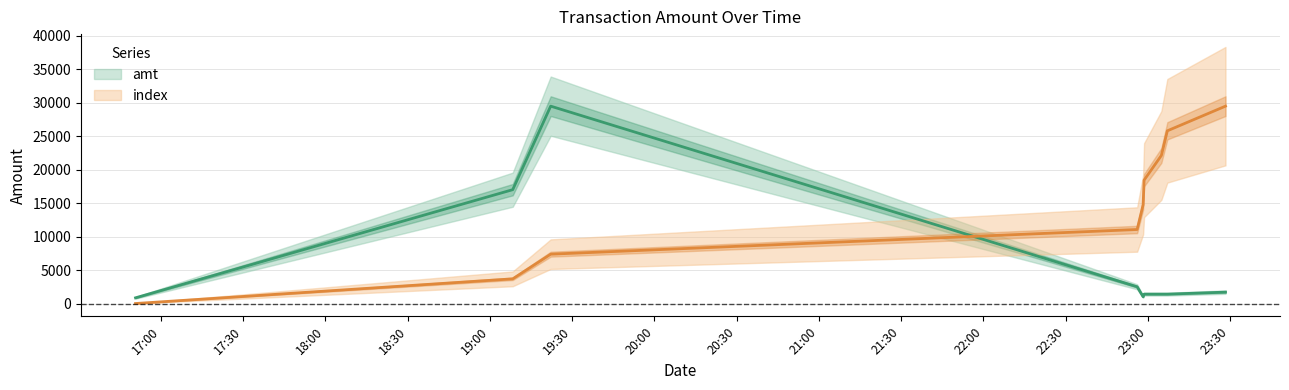

Reading right to left, what are all the values shown in this chart?

index: 2023-09-04 23:28:19=29472.3	2023-09-04 23:07:06=25788.3	2023-09-04 23:04:55=22104.3	2023-09-04 22:58:37=18420.2	2023-09-04 22:58:16=14736.2	2023-09-04 22:56:05=11052.1	2023-09-04 19:22:09=7368.1	2023-09-04 19:08:18=3684.0	2023-09-04 16:50:42=0.0
amt: 2023-09-04 23:28:19=1700.0	2023-09-04 23:07:06=1400.0	2023-09-04 23:04:55=1400.0	2023-09-04 22:58:37=1400.0	2023-09-04 22:58:16=1010.0	2023-09-04 22:56:05=2500.0	2023-09-04 19:22:09=29472.3	2023-09-04 19:08:18=17000.0	2023-09-04 16:50:42=850.0